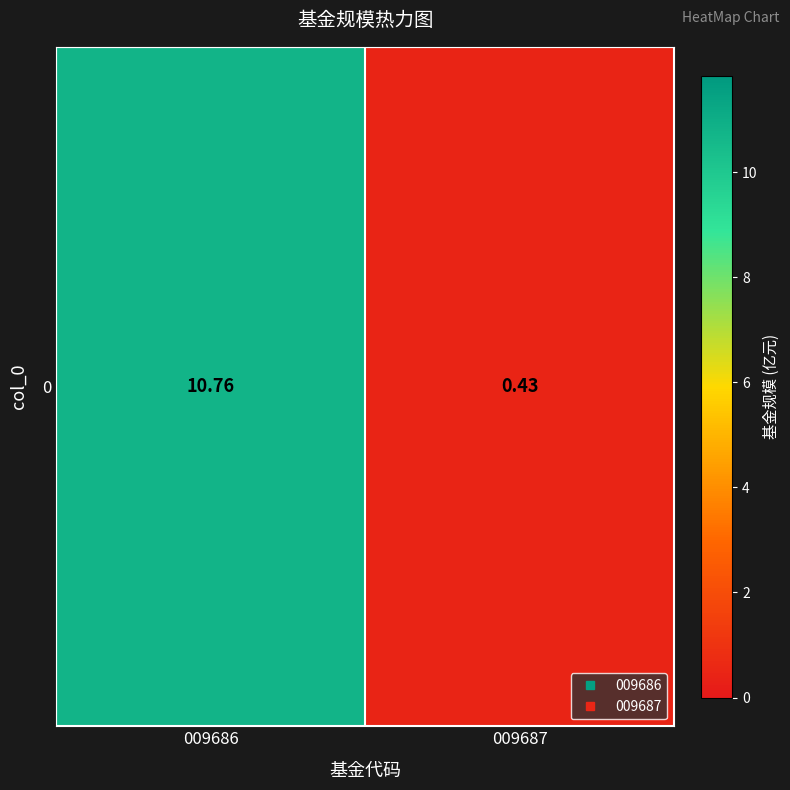

True or false: the data shows 10.8 at 009686.

True